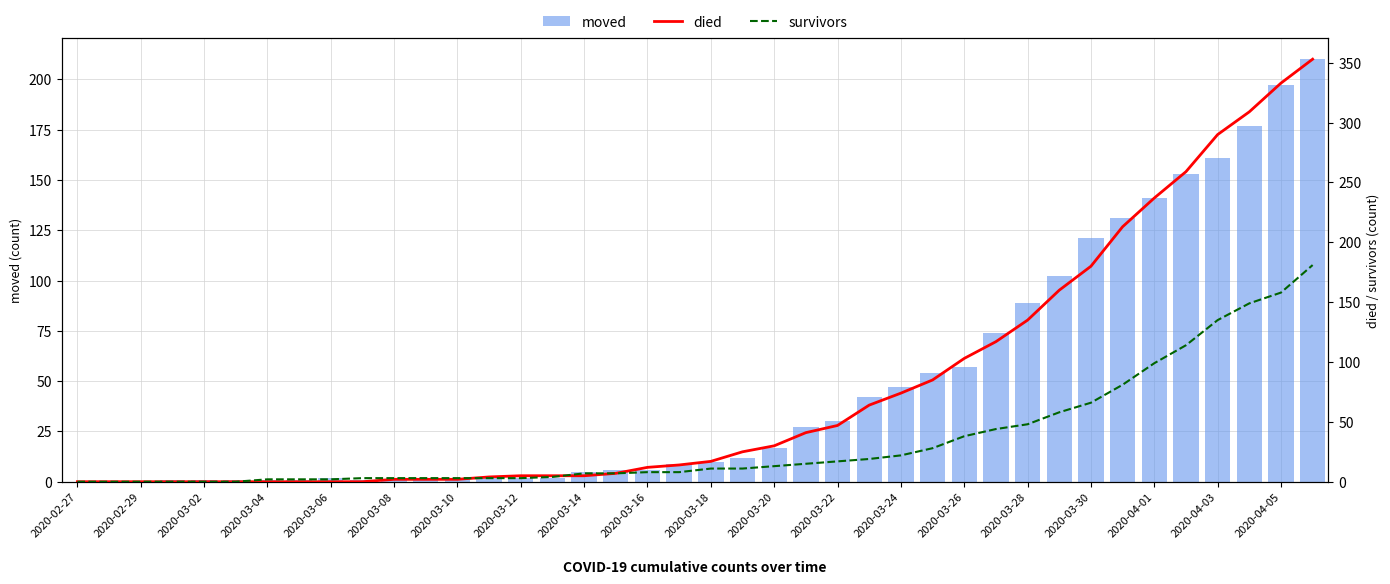

How many groups of bars are there?

40